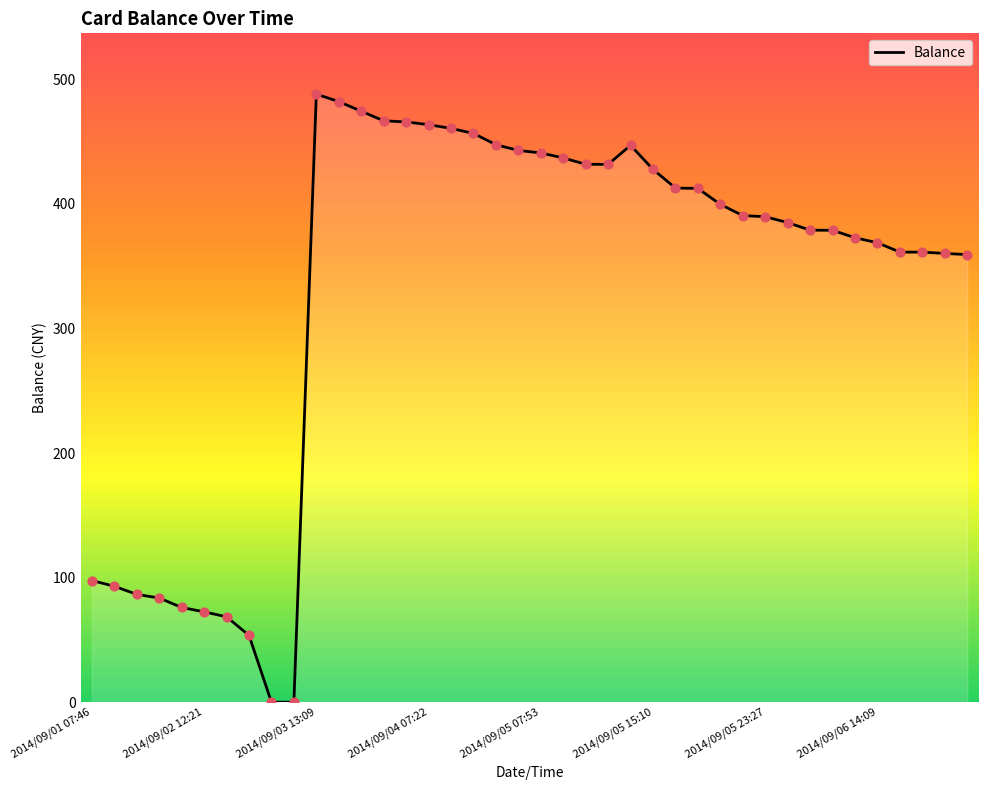

What is the difference between the maximum and minimum values?

488.1